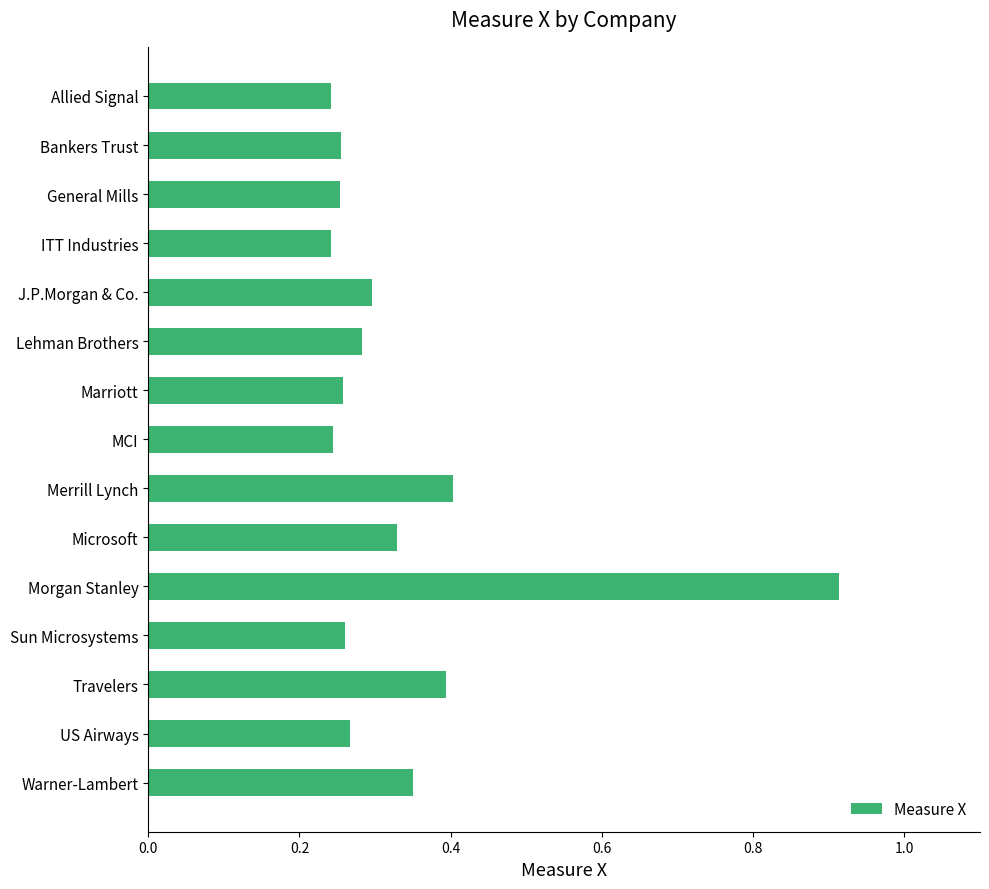

Which label corresponds to the largest value in the chart?

Morgan Stanley